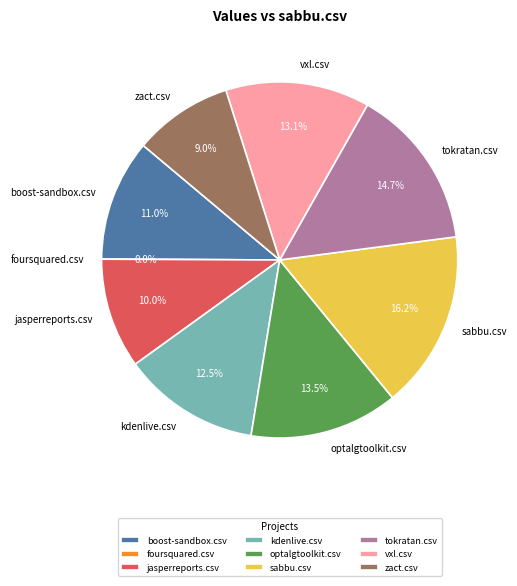

To the nearest percent, what is the average slice percentage?

11%